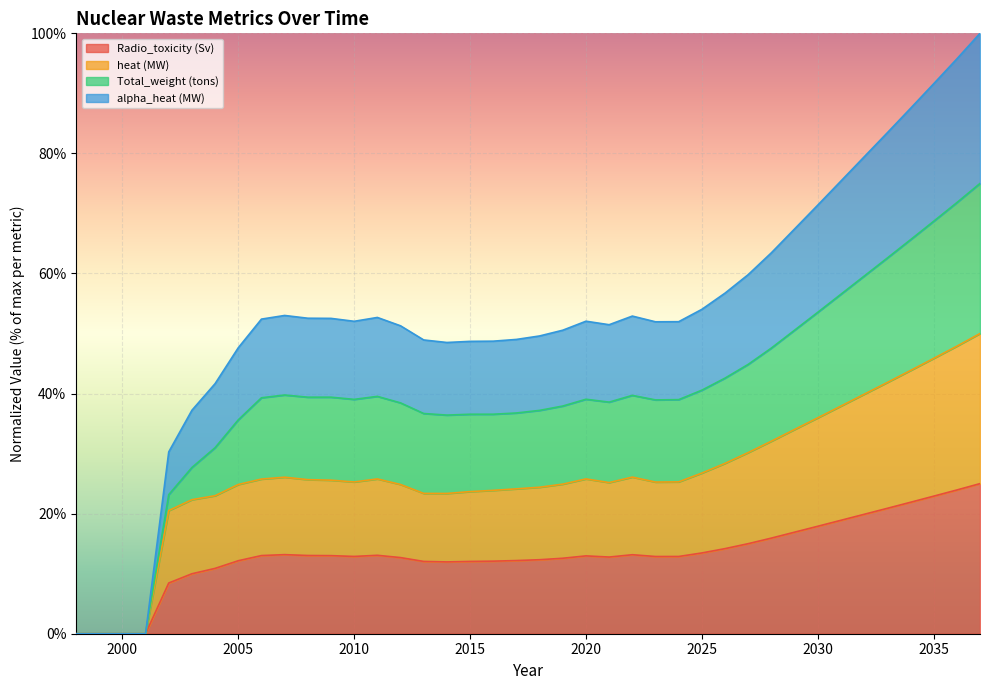

Rank the series at 2015 from highest to lowest value.

Total_weight (tons), alpha_heat (MW), heat (MW), Radio_toxicity (Sv)